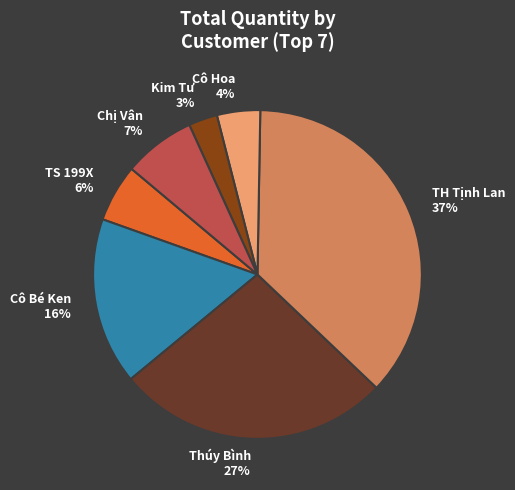

Is there any slice that represents more than half of the pie?

No